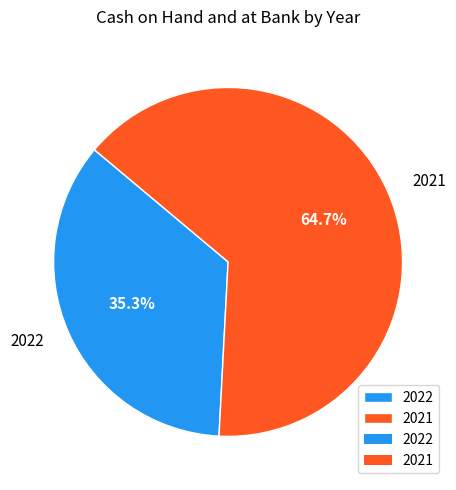

Which slice is the smallest?

2022